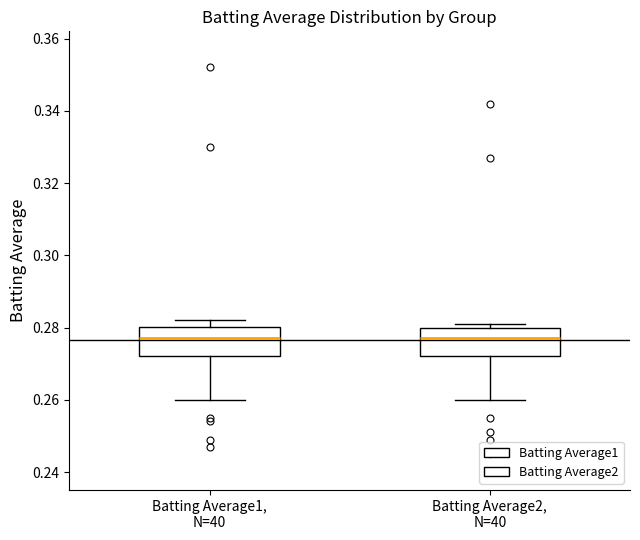

Where is the upper edge of the box for Batting Average1, N=40 on the y-axis? The values are not printed on the chart, so give them approximately, as read against the axis.

0.280